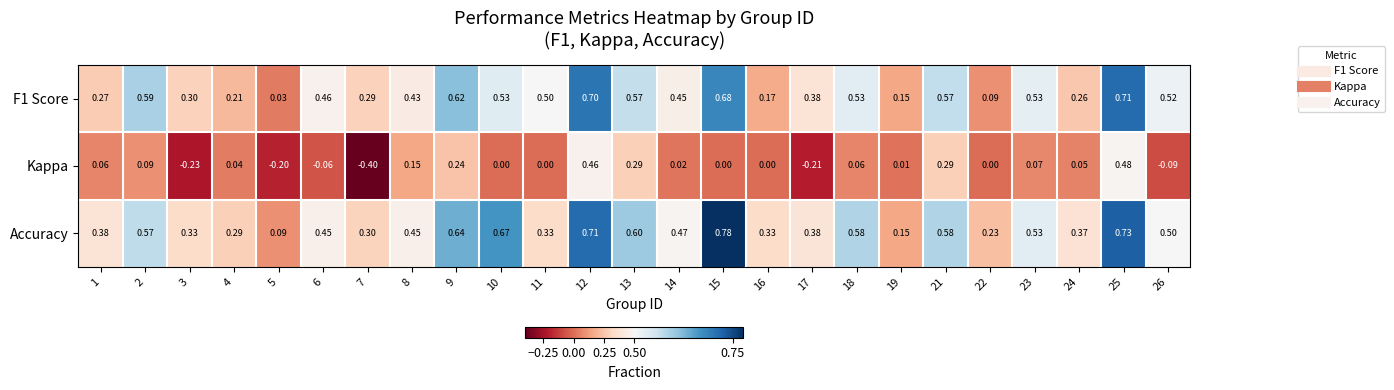

Which series has the largest range (max minus min)?

Kappa